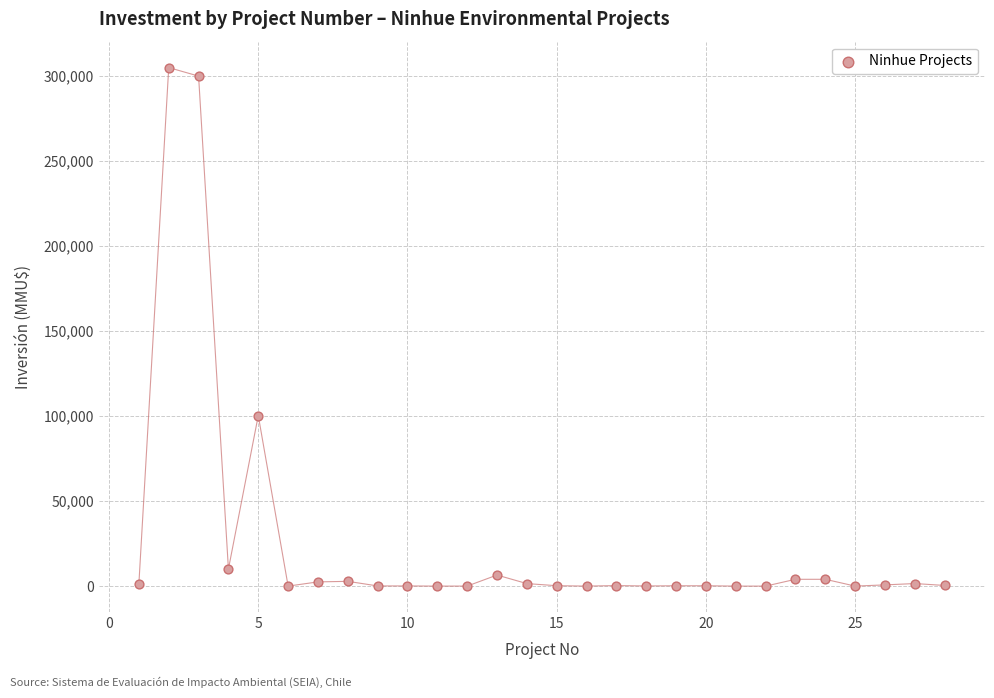

What Y value in the scatter plot is closest to 152500?

100320